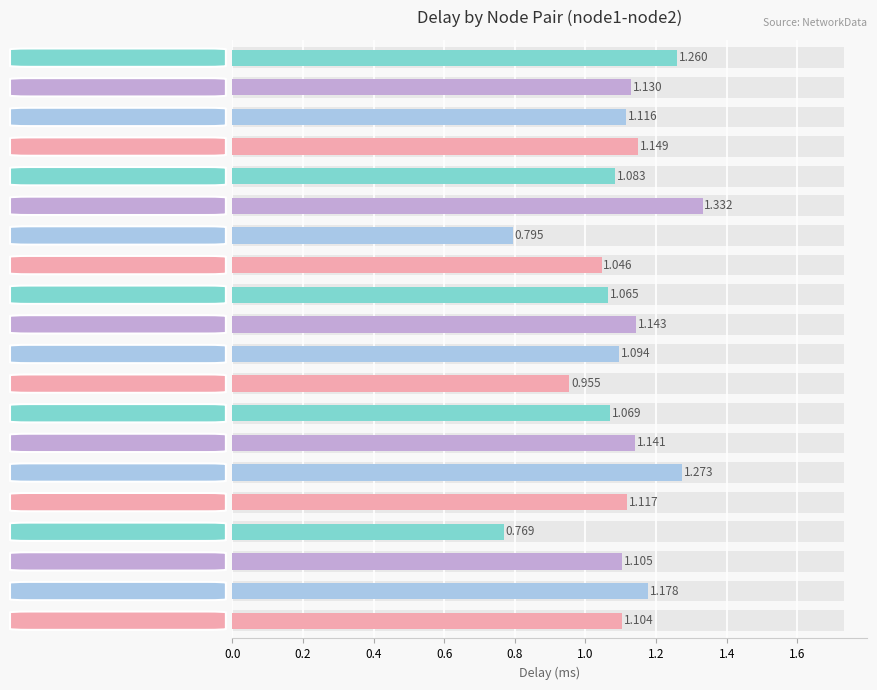

Which category has the highest value across all series?

5-8